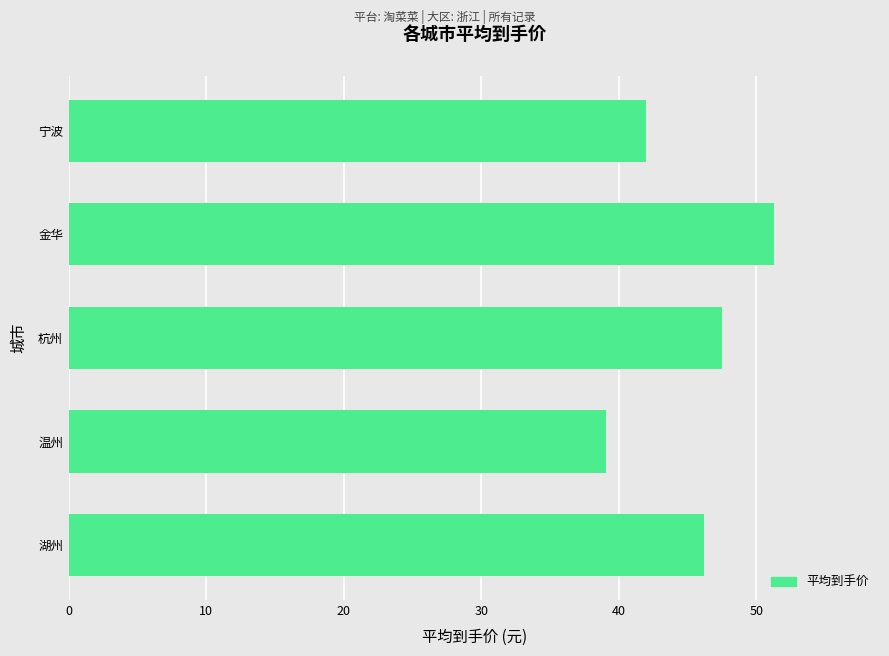

Reading top to bottom, transcribe all the data shown in this chart.

42.0	51.3	47.5	39.1	46.2